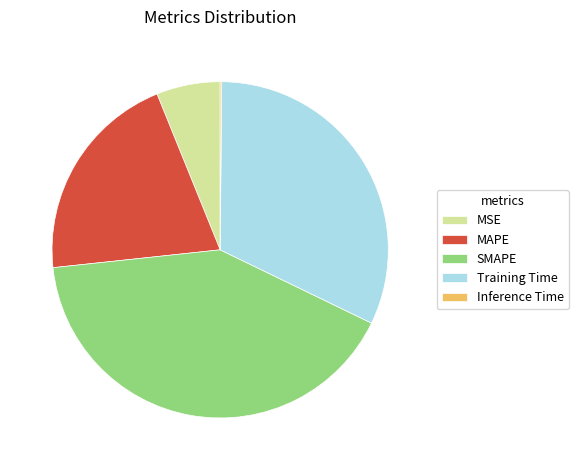

Does any single category account for the majority?

No